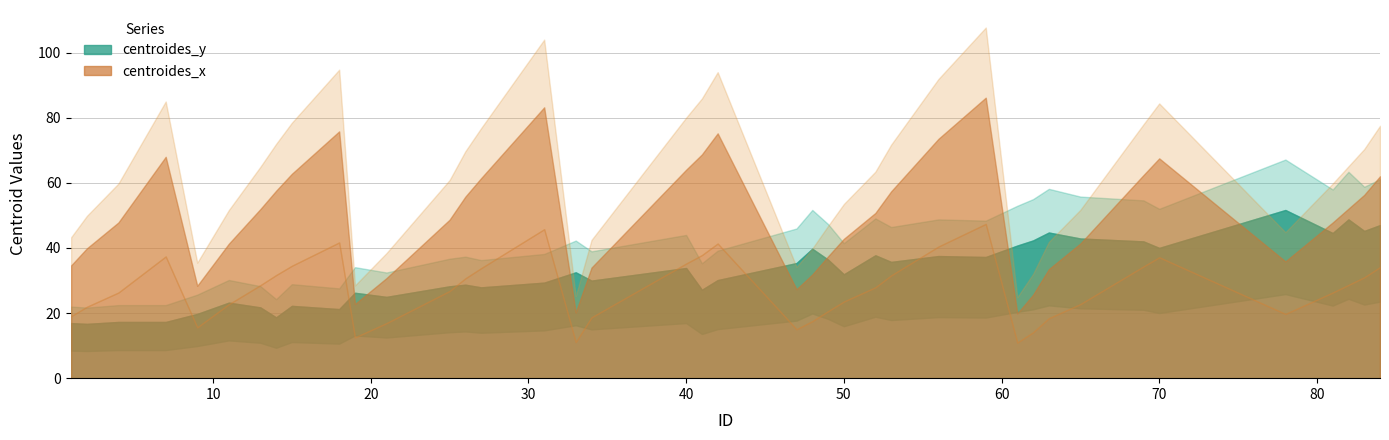

What is the value of the centroides_x point at the 24th from the left?

37.4